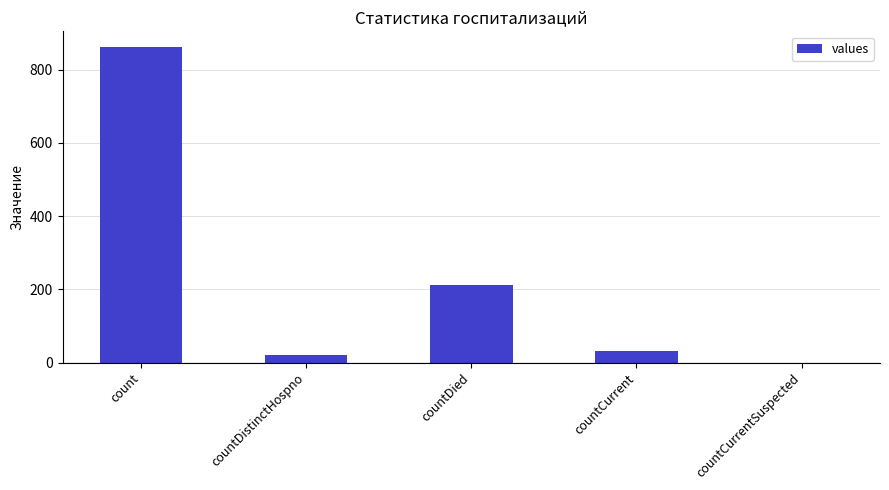

Which category has the highest value across all series?

count